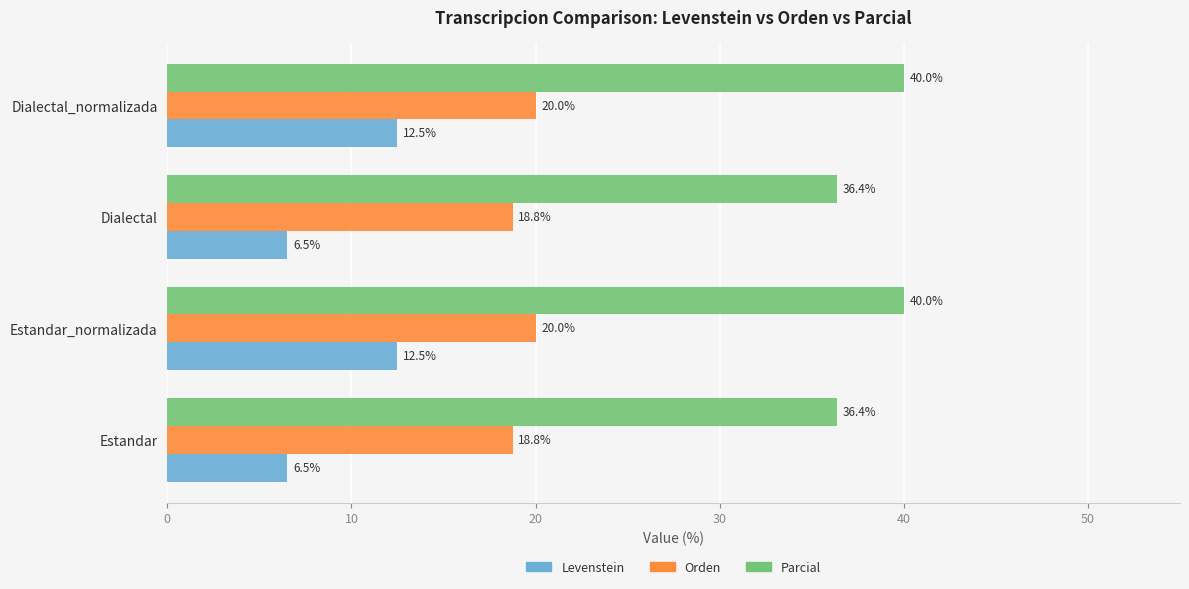

Which series has the largest range (max minus min)?

Levenstein